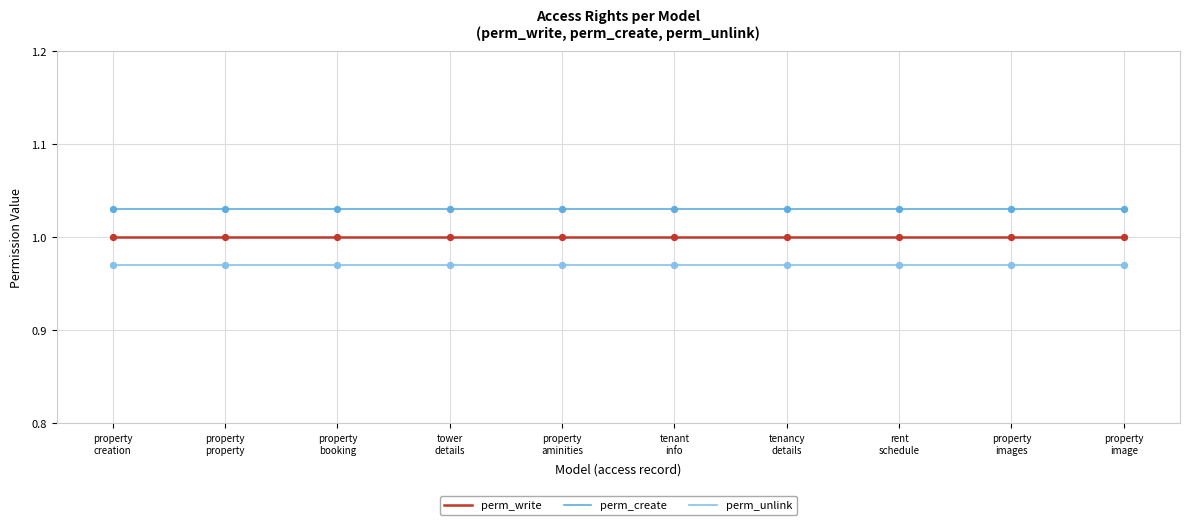

True or false: perm_unlink and perm_create intersect in this chart.

False